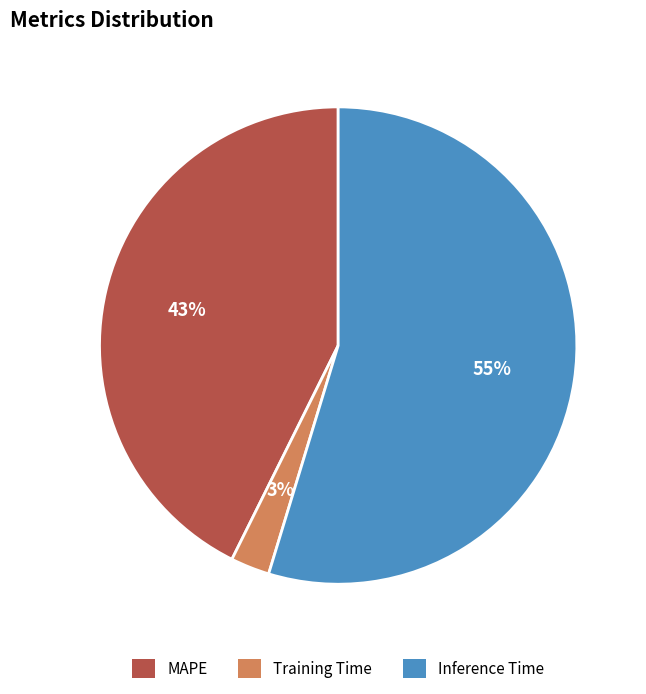

To the nearest percent, what is the difference between the MAPE and Training Time slice percentages?

40%